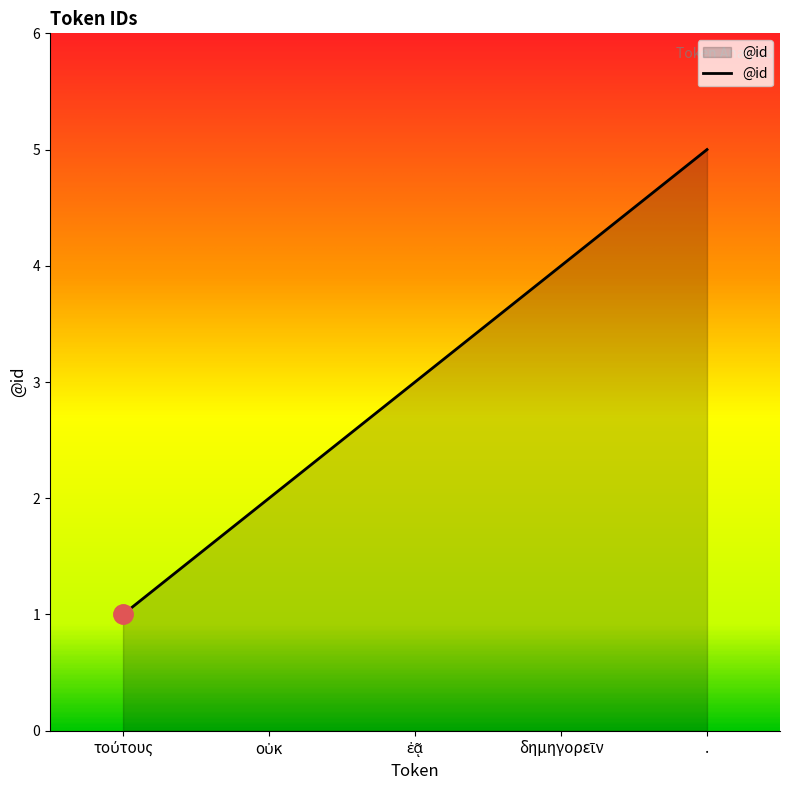

Which category has the highest value across all series?

.